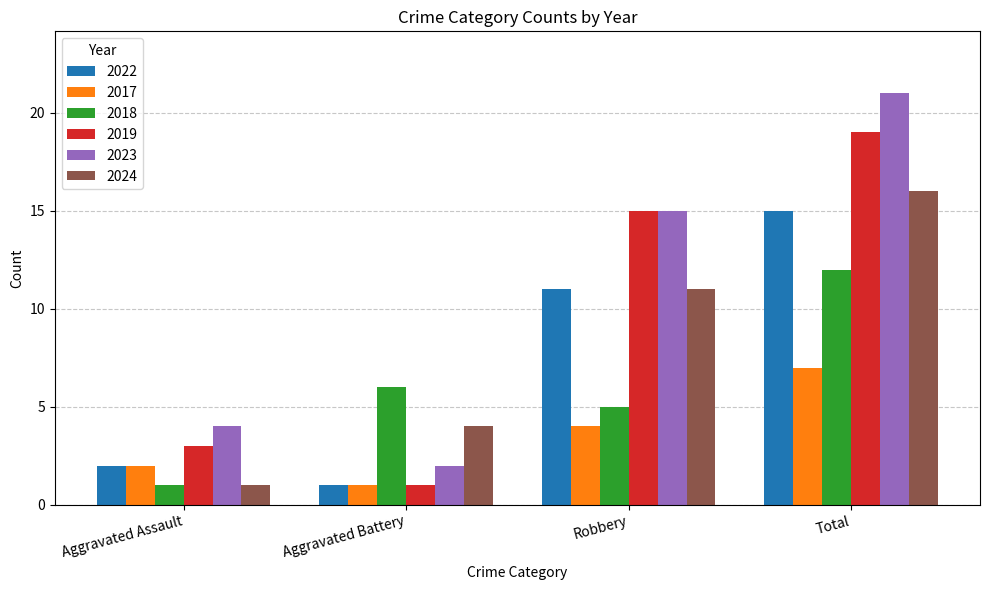

What is the approximate value of 2023 at Total, to the nearest 5?

20